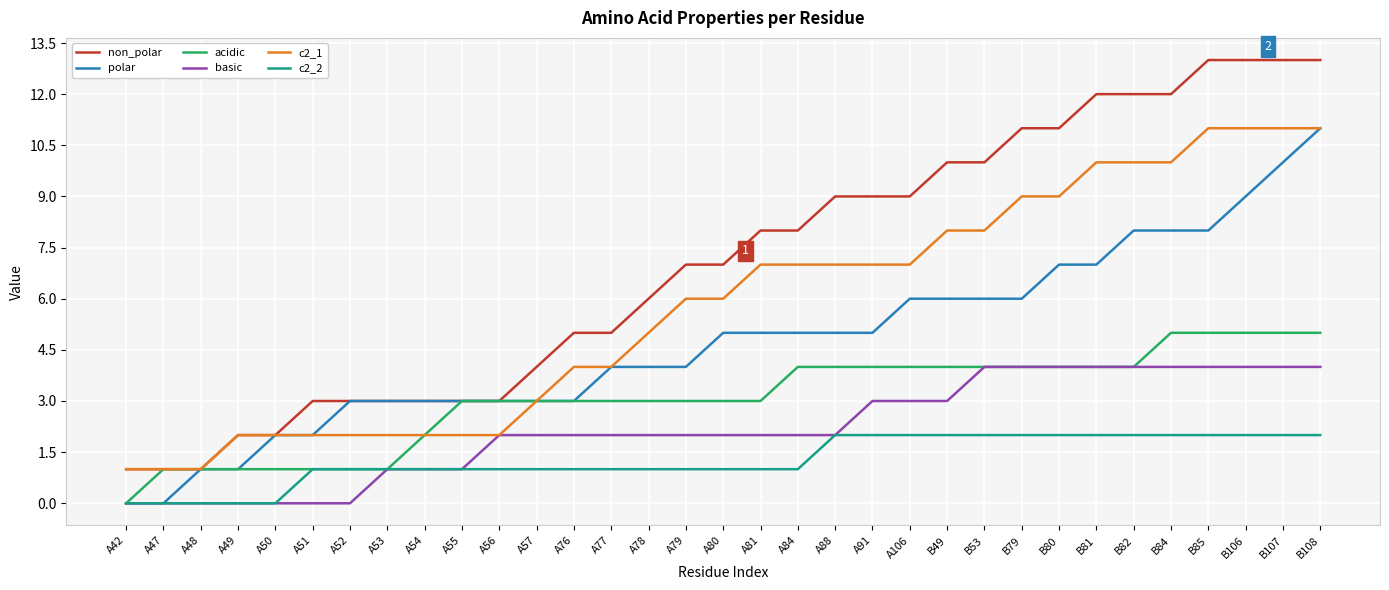

What position from the right is B107?

2